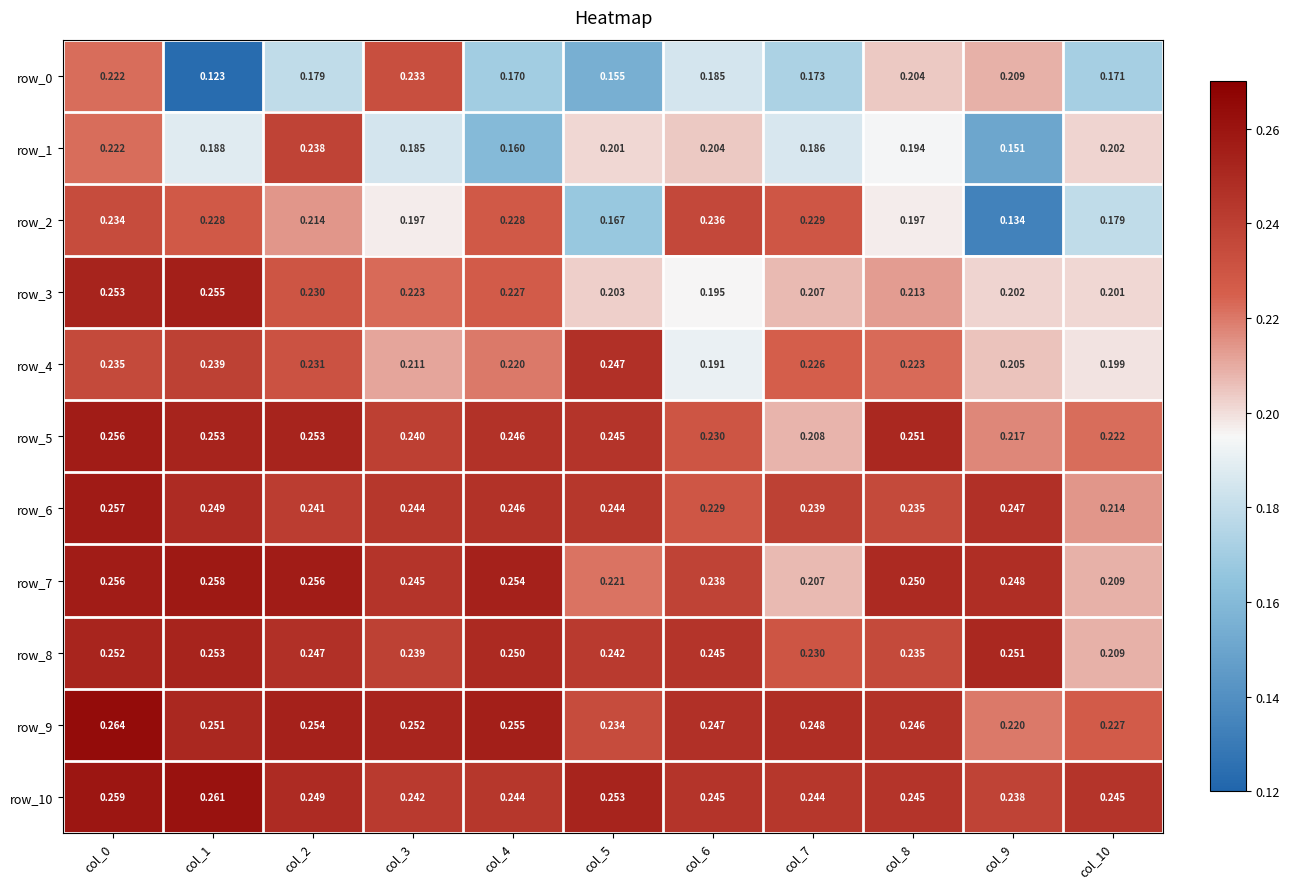

Is the value of row_0 at col_0 greater than the value of row_1 at col_5?

Yes